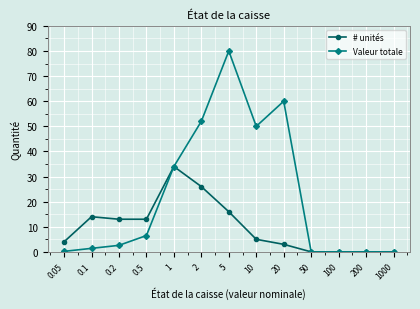

True or false: Valeur totale has more than 1 interior local peaks.

True